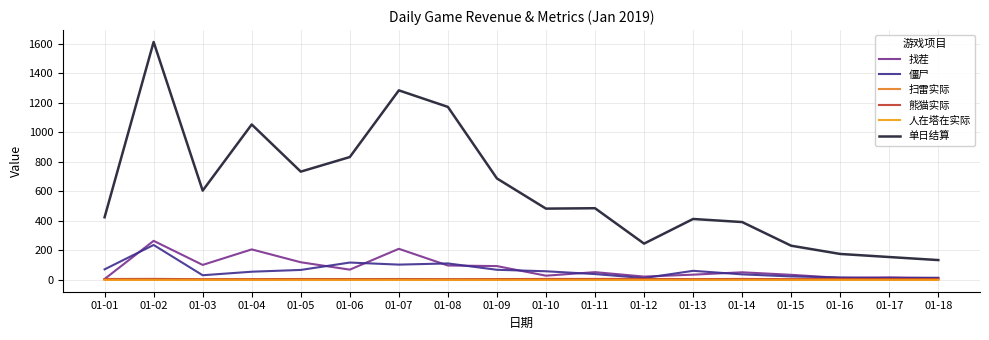

At how many categories does at least one series exceed 1489?

1